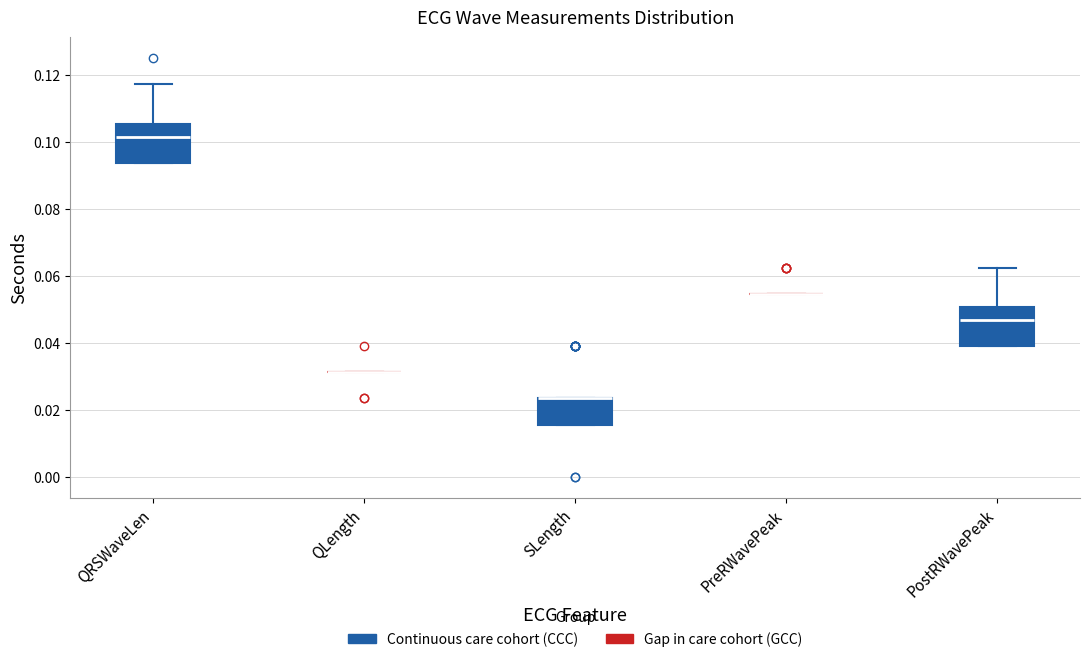

Reading left to right, read every box against the y-axis: the position of its median line, the range the box covers, and the ends of its whiskers. The values are not printed on the chart, so give them approximately, as read against the axis.

QRSWaveLen: median 0.102, box 0.094 to 0.106, whiskers 0.094 to 0.118
QLength: box collapsed to a line at 0.032, whiskers 0.032 to 0.032
SLength: median 0.024 (drawn on the box's upper edge), box 0.016 to 0.024, whiskers 0.016 to 0.024
PreRWavePeak: box collapsed to a line at 0.054, whiskers 0.054 to 0.054
PostRWavePeak: median 0.046, box 0.040 to 0.050, whiskers 0.040 to 0.062